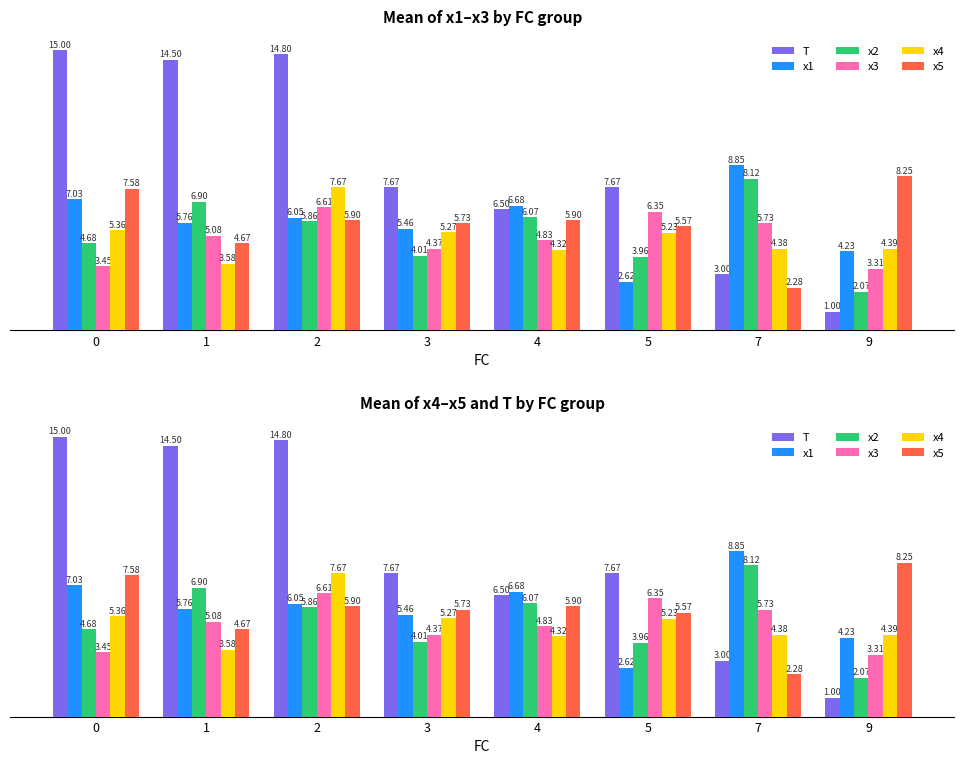

Rank the categories by x3 value from highest to lowest.

2, 5, 7, 1, 4, 3, 0, 9